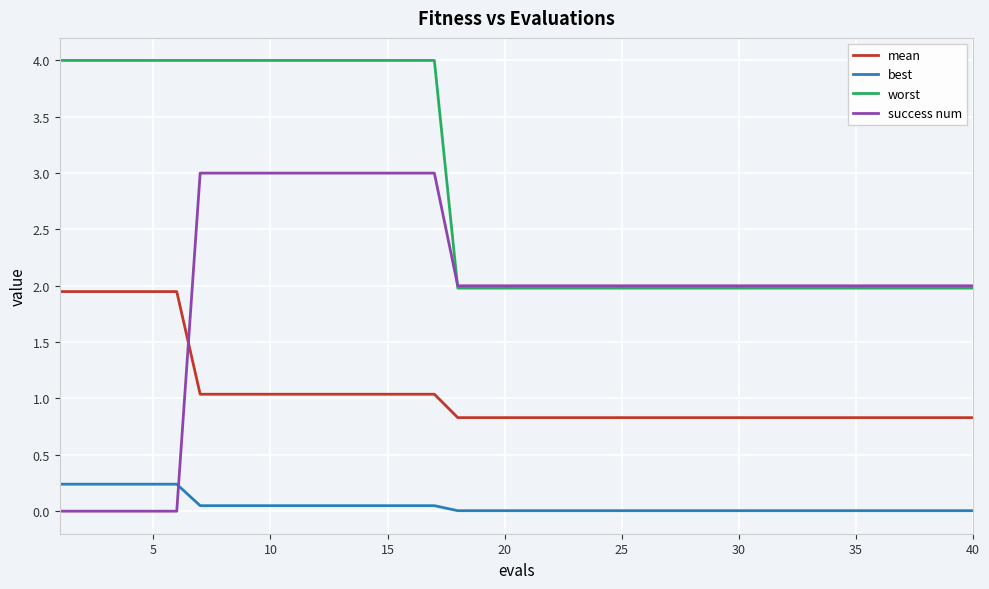

Which series has the largest total across all categories?

worst